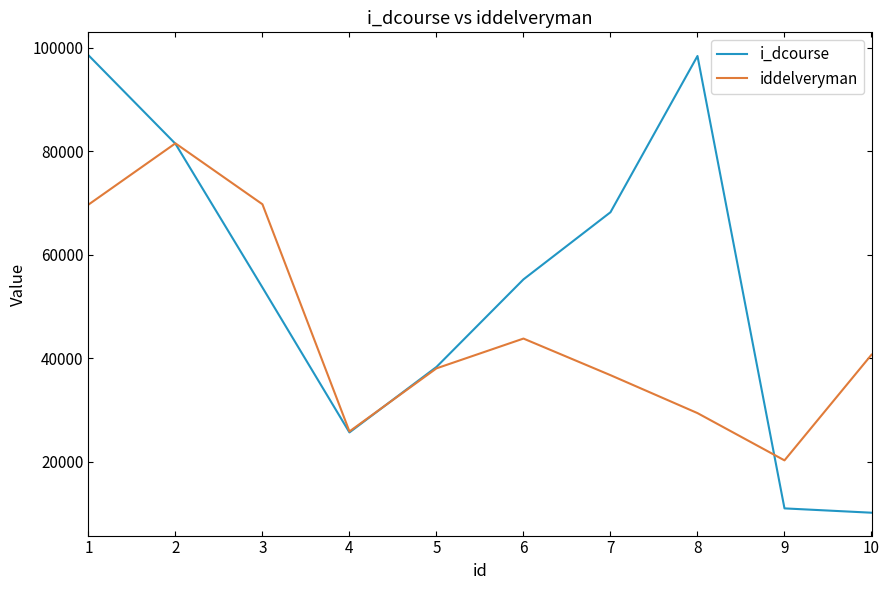

Which series changed the most between 5 and 9?

i_dcourse